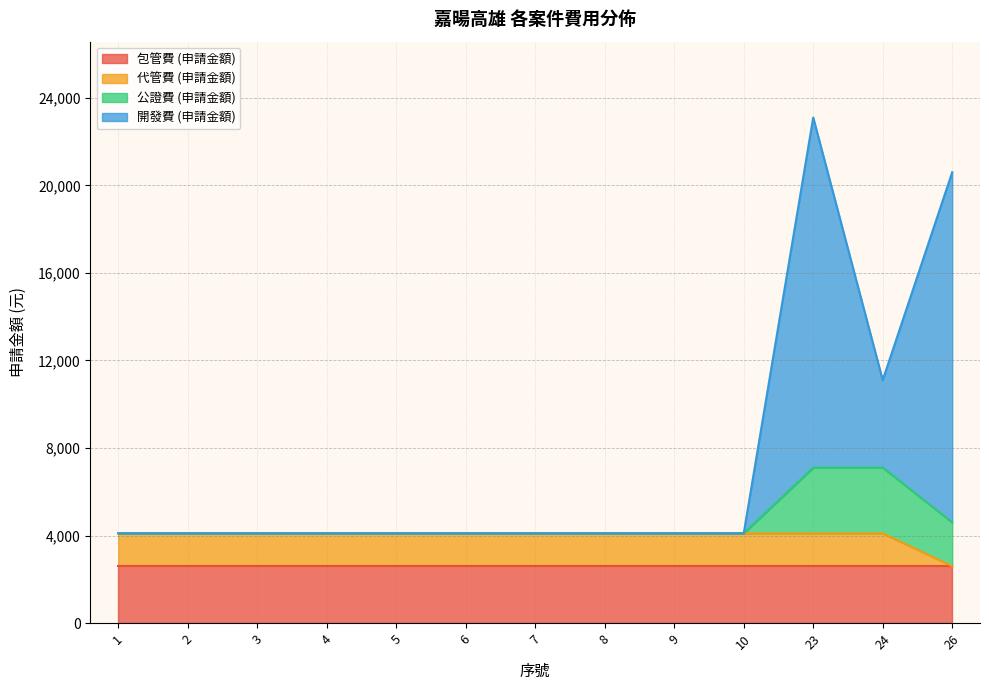

At which category is the sum across all series the highest?

23